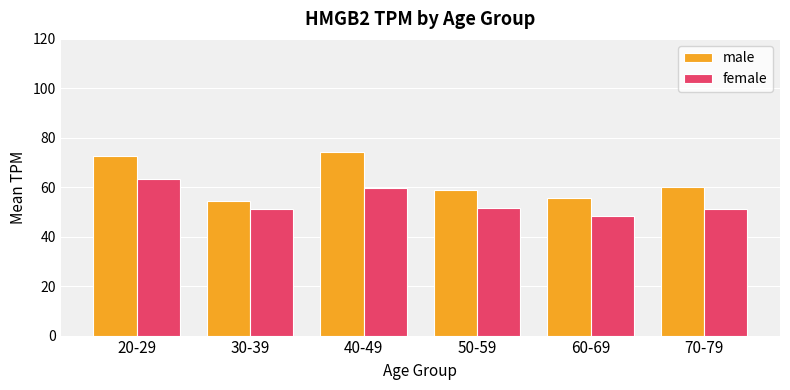

At how many categories does at least one series exceed 53?

6